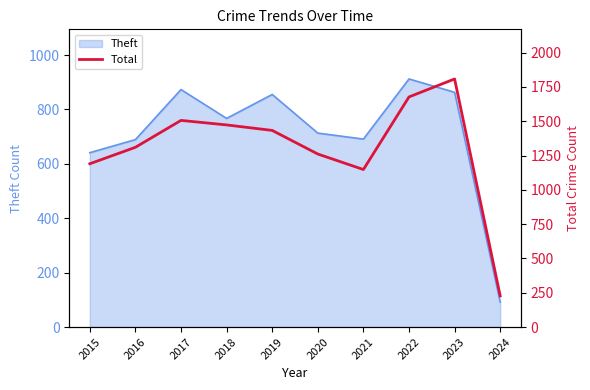

What is the sum of all values?

13033